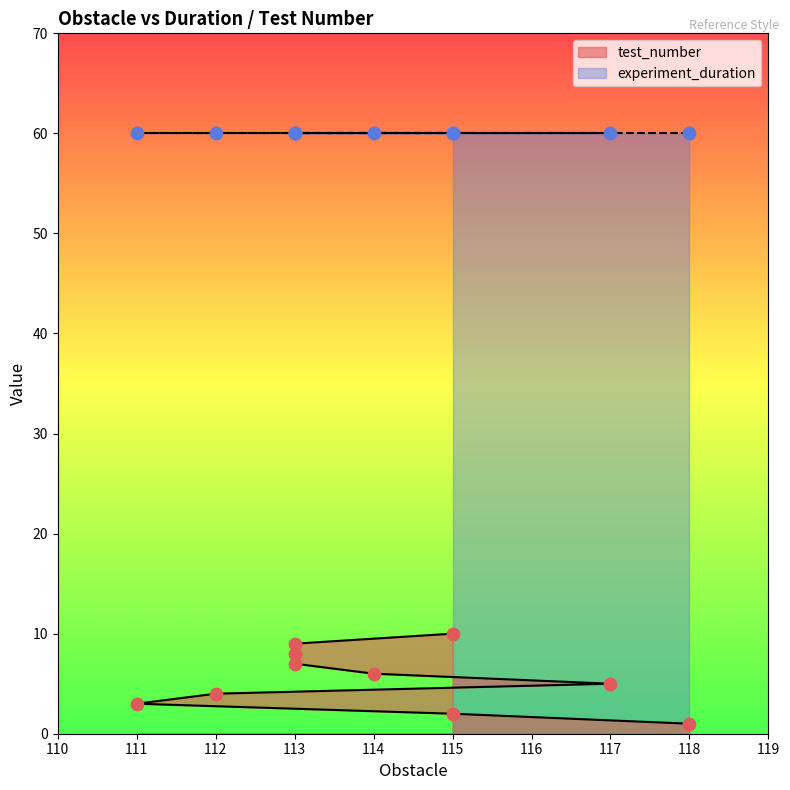

What is the change in value from 113 to 113?

+1